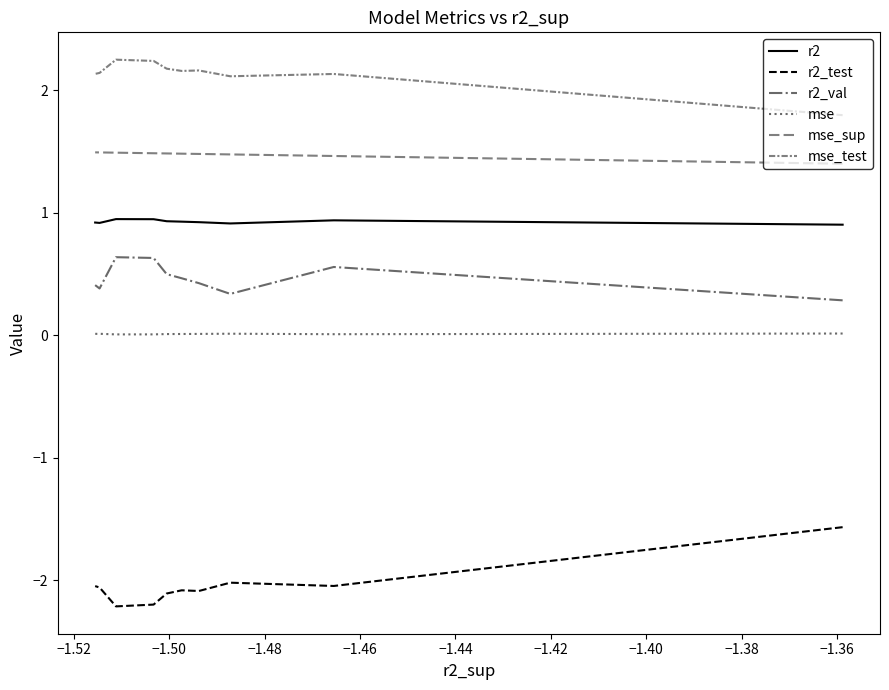

True or false: r2_test and mse_test intersect in this chart.

False